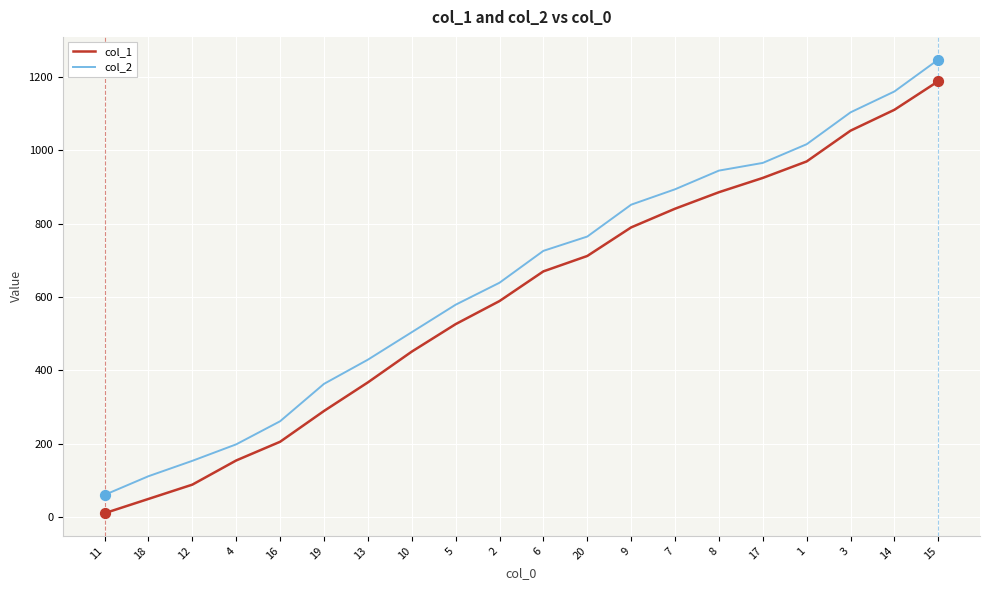

Between 4 and 19, which series saw the biggest shift?

col_2